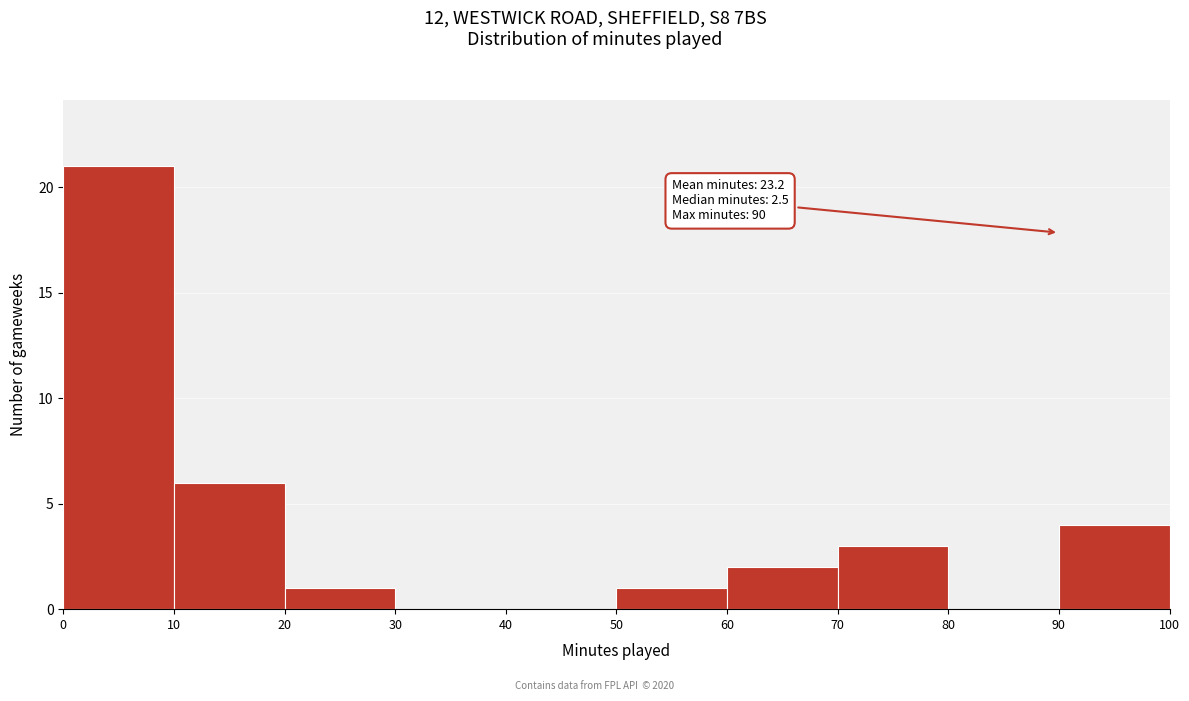

Which range on the x-axis has the tallest bar?

0 to 10